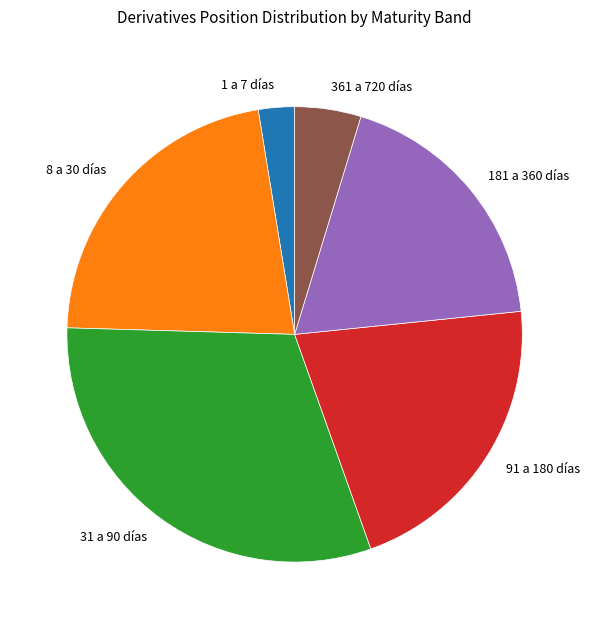

Is 1 a 7 días the majority of the pie?

No